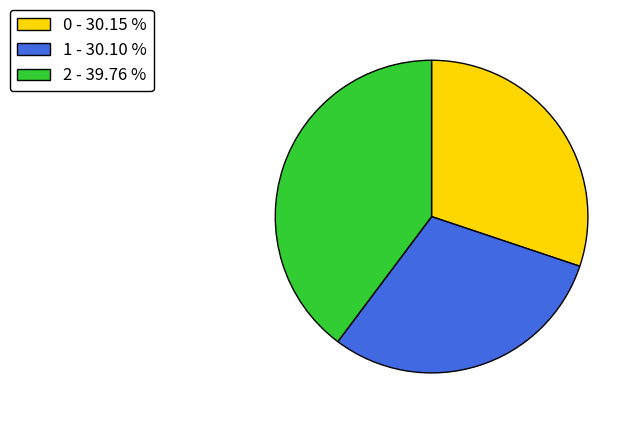

The 2 slice represents 49% of the pie. True or false?

False